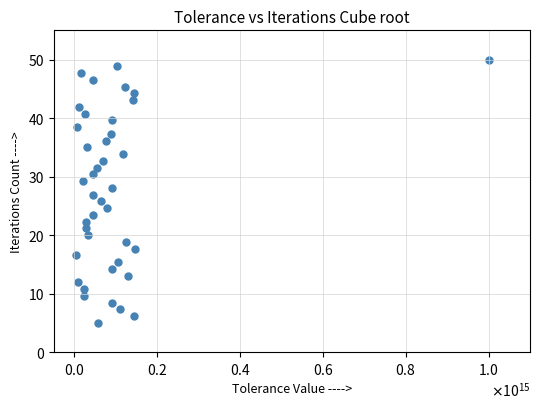

What is the range of Y values (max minus min)?

45.0